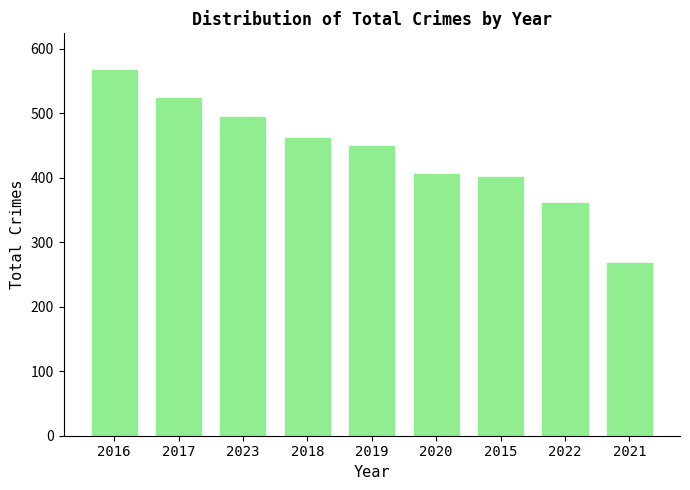

Reading left to right, list all the values displayed in this chart.

2016=567	2017=524	2023=494	2018=461	2019=449	2020=406	2015=401	2022=360	2021=267